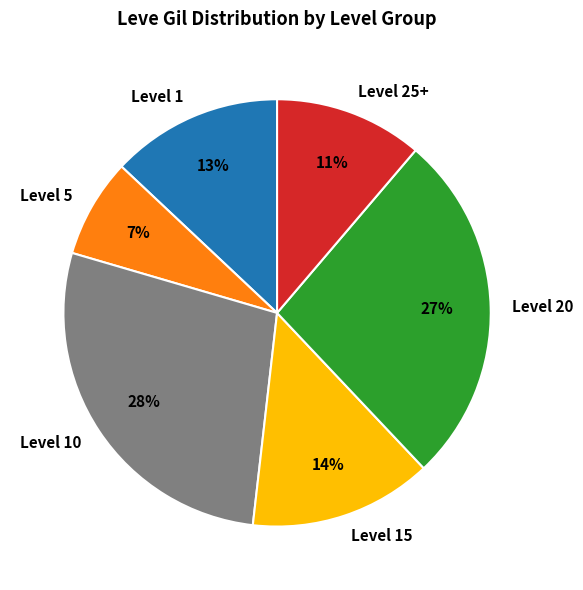

Between Level 1 and Level 10, which is larger?

Level 10